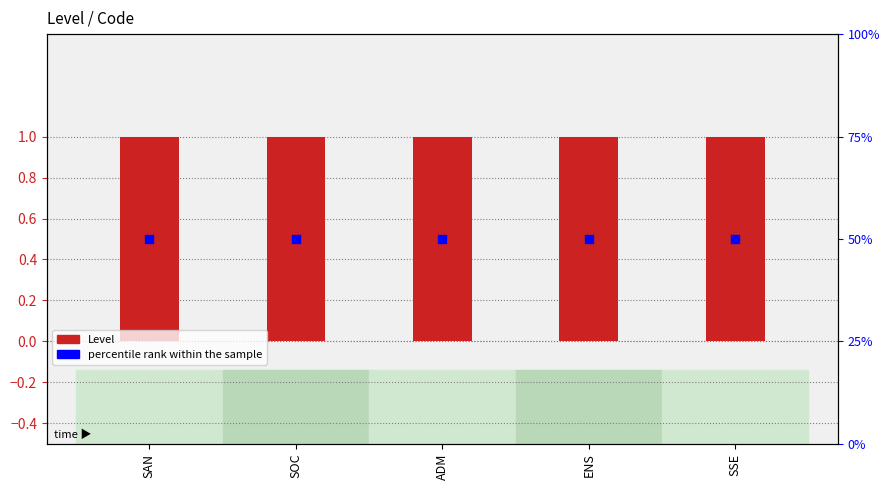

At how many categories does at least one series exceed 47?

5